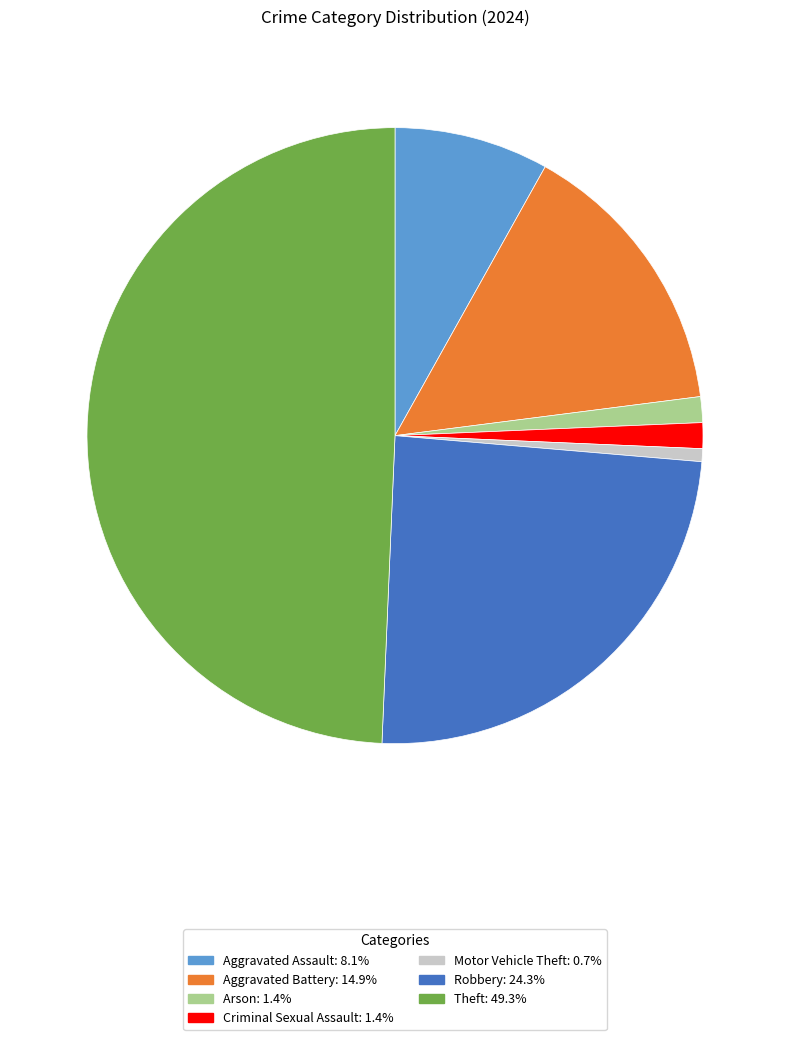

Does any single category account for the majority?

No